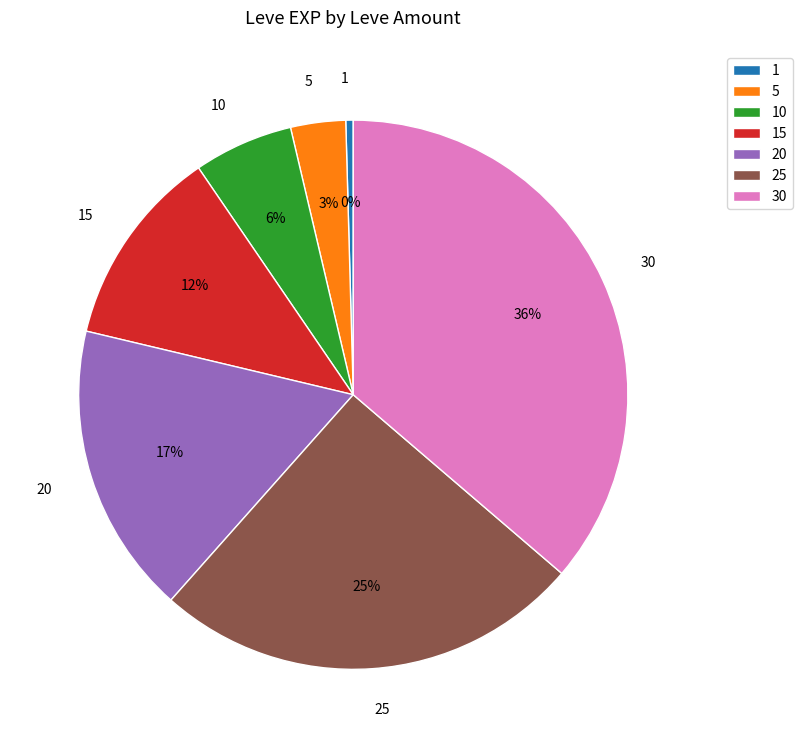

What is the smallest slice in the pie chart?

1